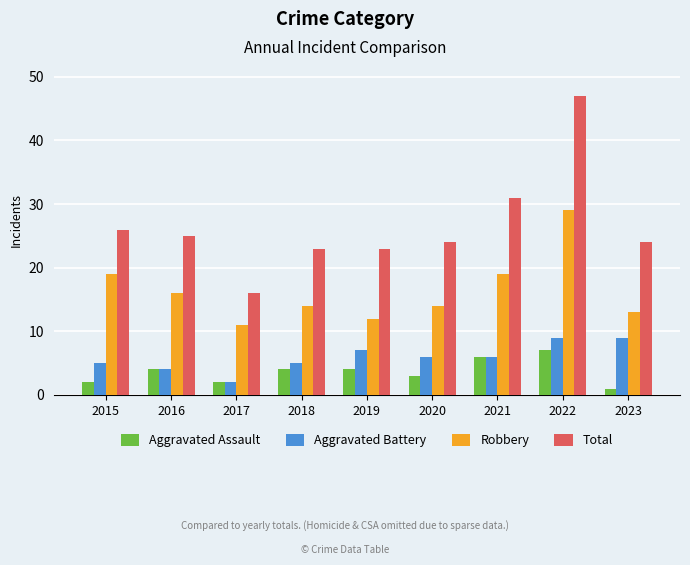

What is the difference between the second highest and minimum values in the Robbery series?

8